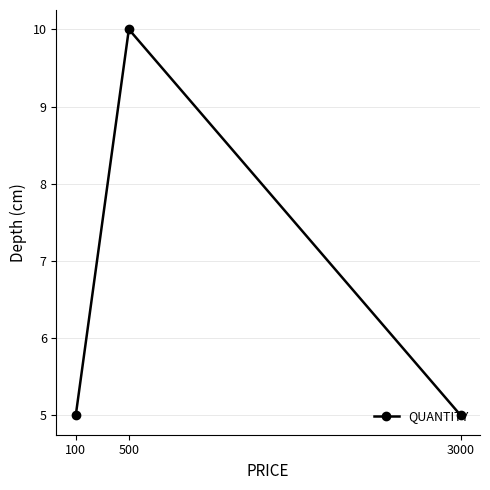

Is this an area chart (filled region under the line)?

No